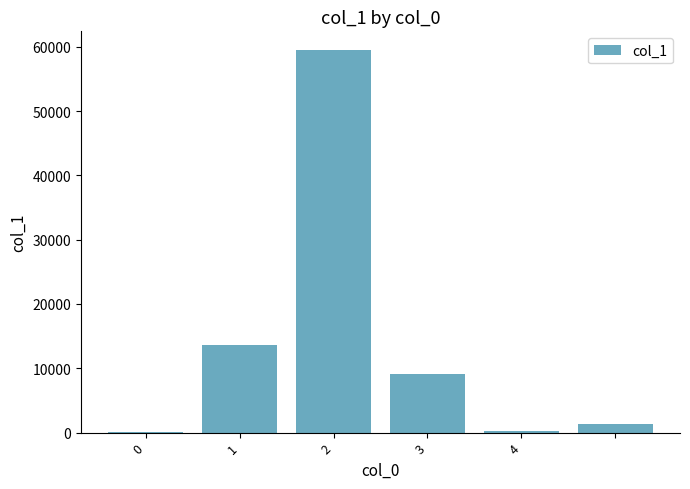

What is the sum of all values?

83918